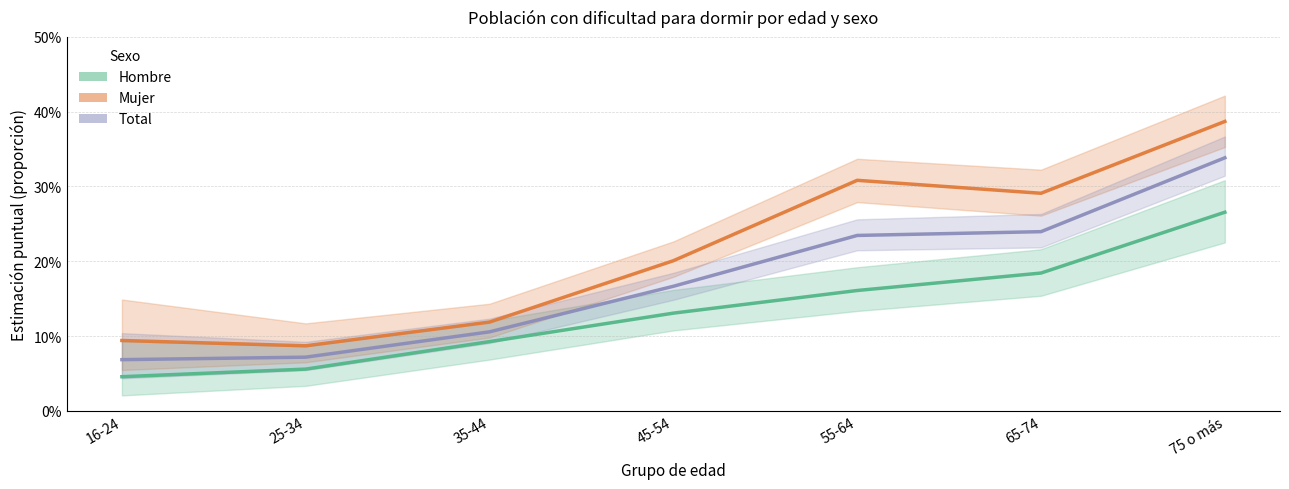

True or false: Total has more than 0 interior local peaks.

False